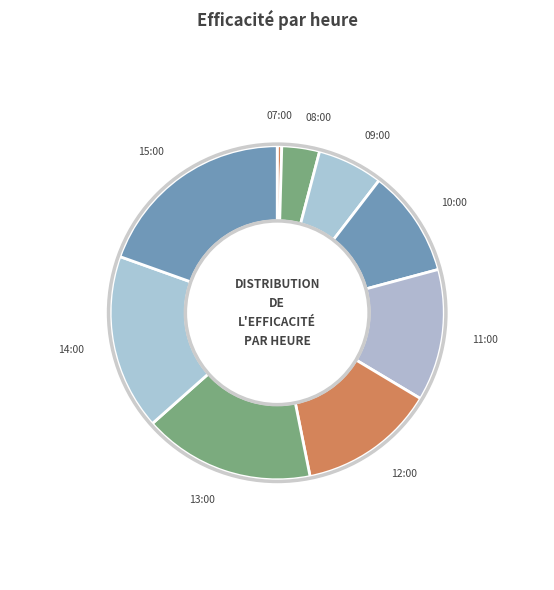

Which category has the smallest portion of the pie?

07:00